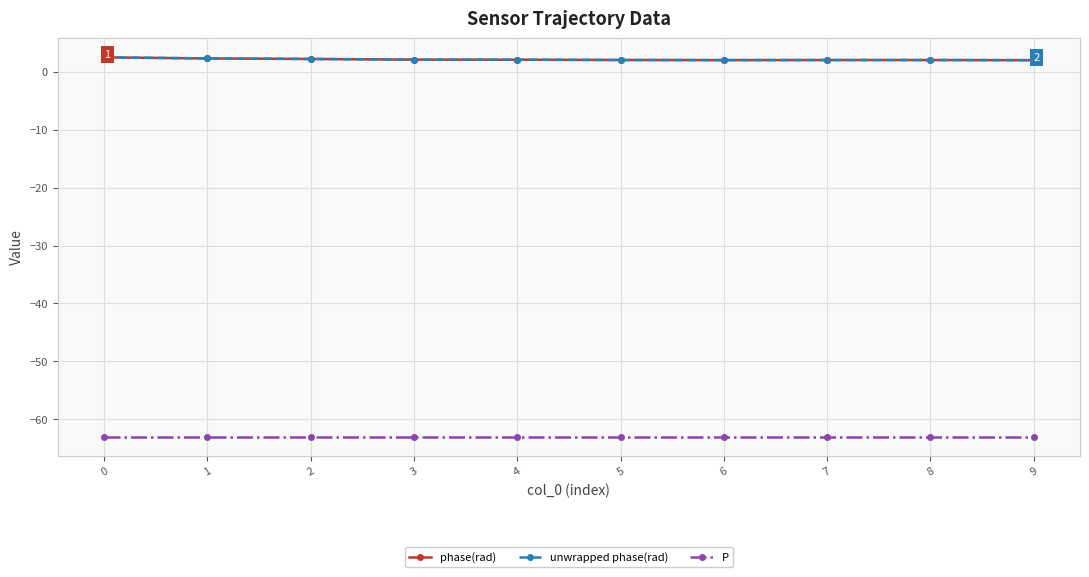

Between 8 and 3, which is larger?

3